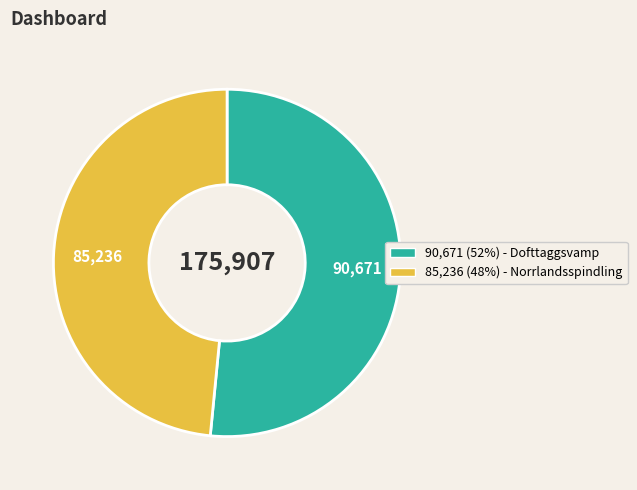

Which has a higher value, 90,671 (52%) - Dofttaggsvamp or 85,236 (48%) - Norrlandsspindling?

90,671 (52%) - Dofttaggsvamp